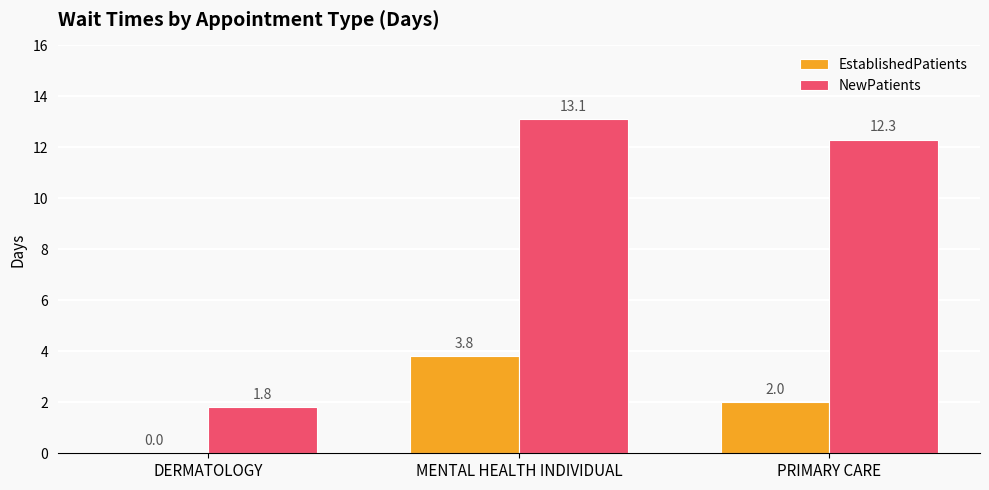

The EstablishedPatients series shows 1.5 at MENTAL HEALTH INDIVIDUAL. True or false?

False